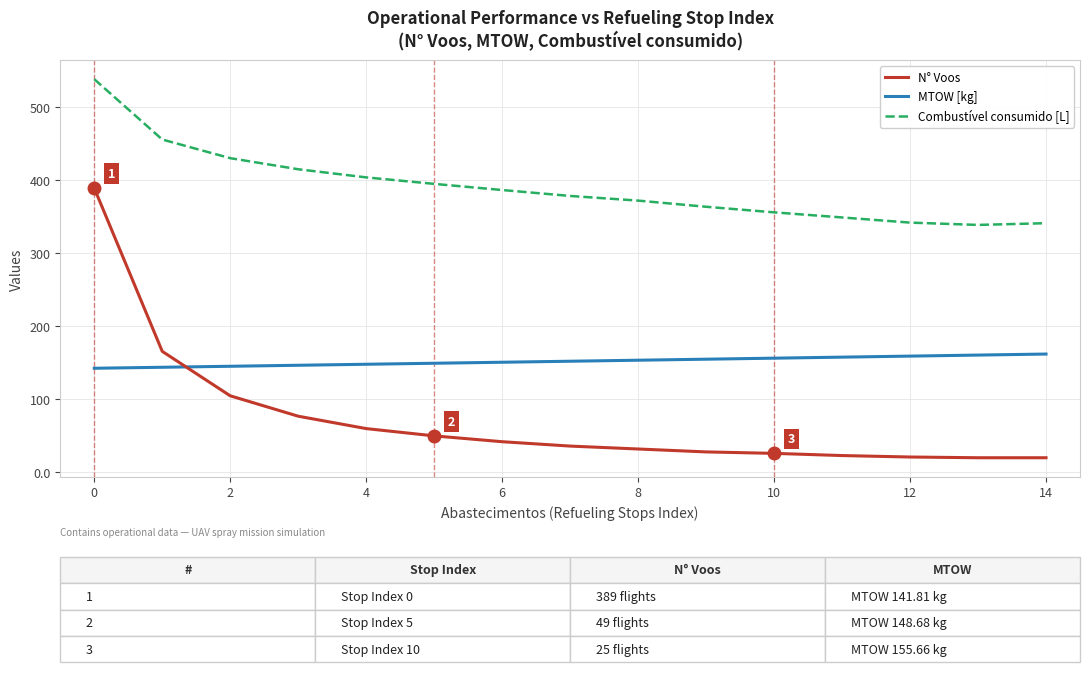

What is the difference between the maximum and minimum values in the N° Voos series?

370.0